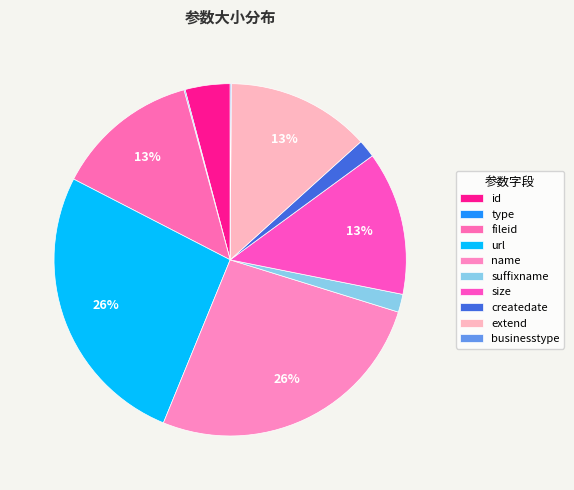

Which category has the biggest portion of the pie?

url